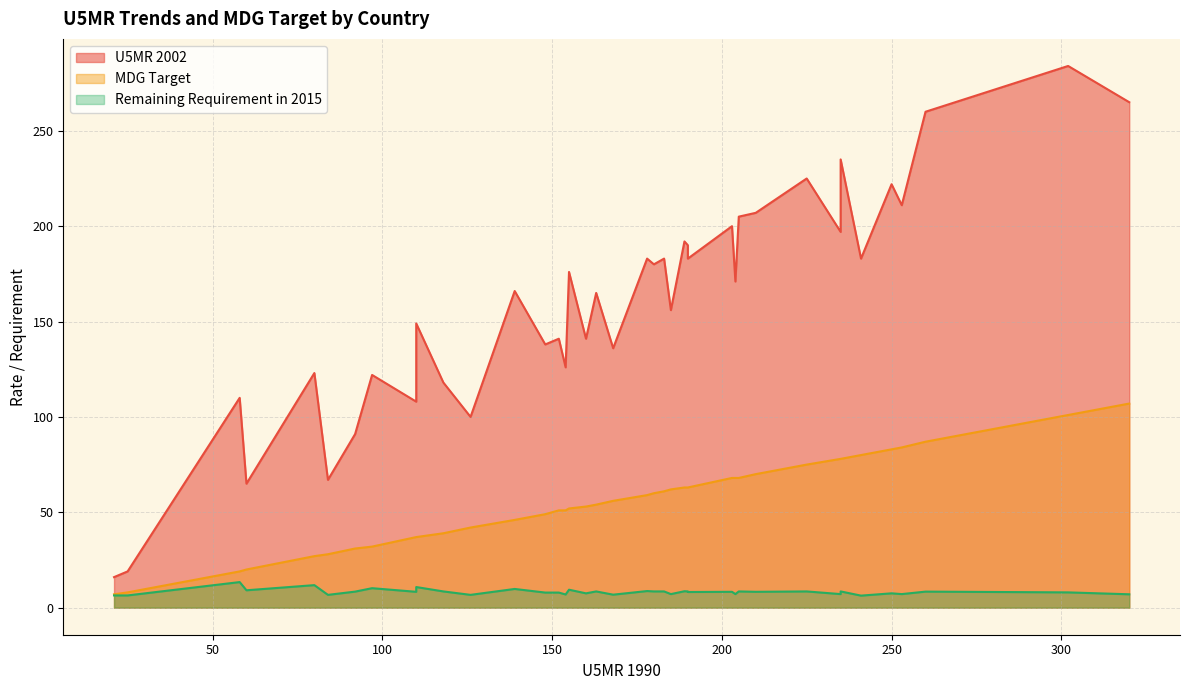

What is the minimum value shown in the chart?

6.3